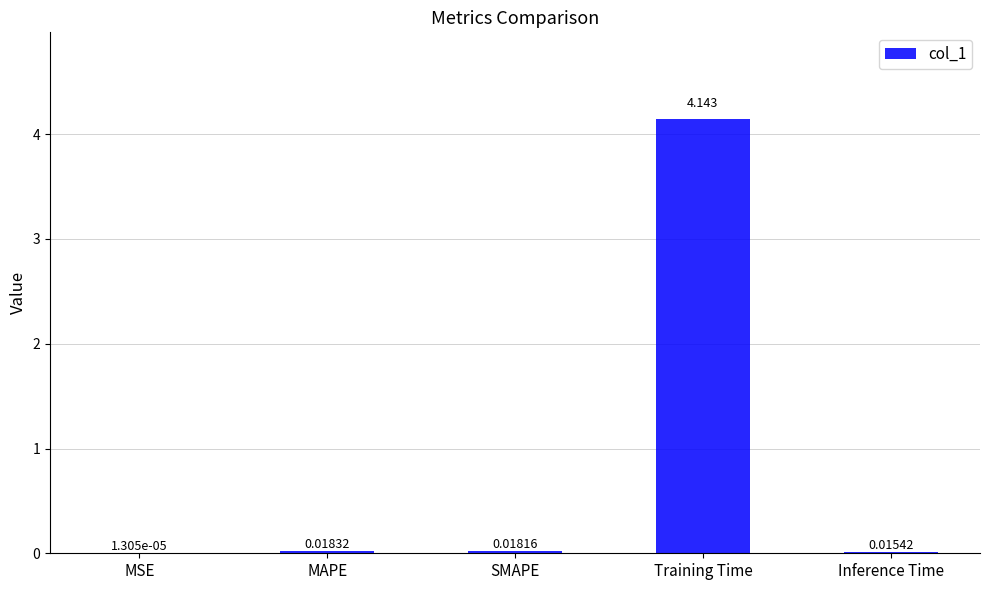

How many distinct data groups are displayed?

1